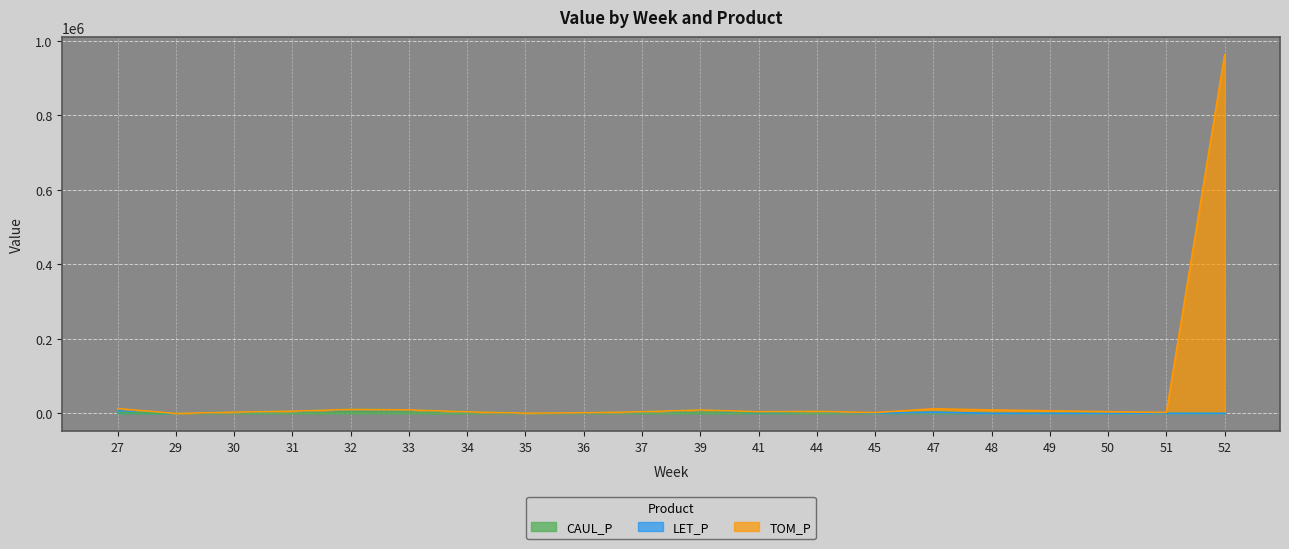

Which category has the lowest value across all series?

29